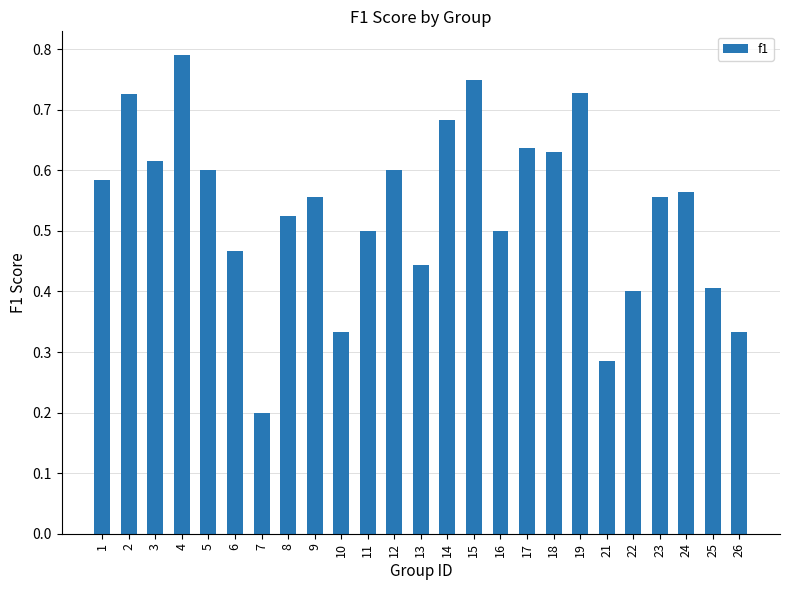

The value at 13 is 0.2. True or false?

False